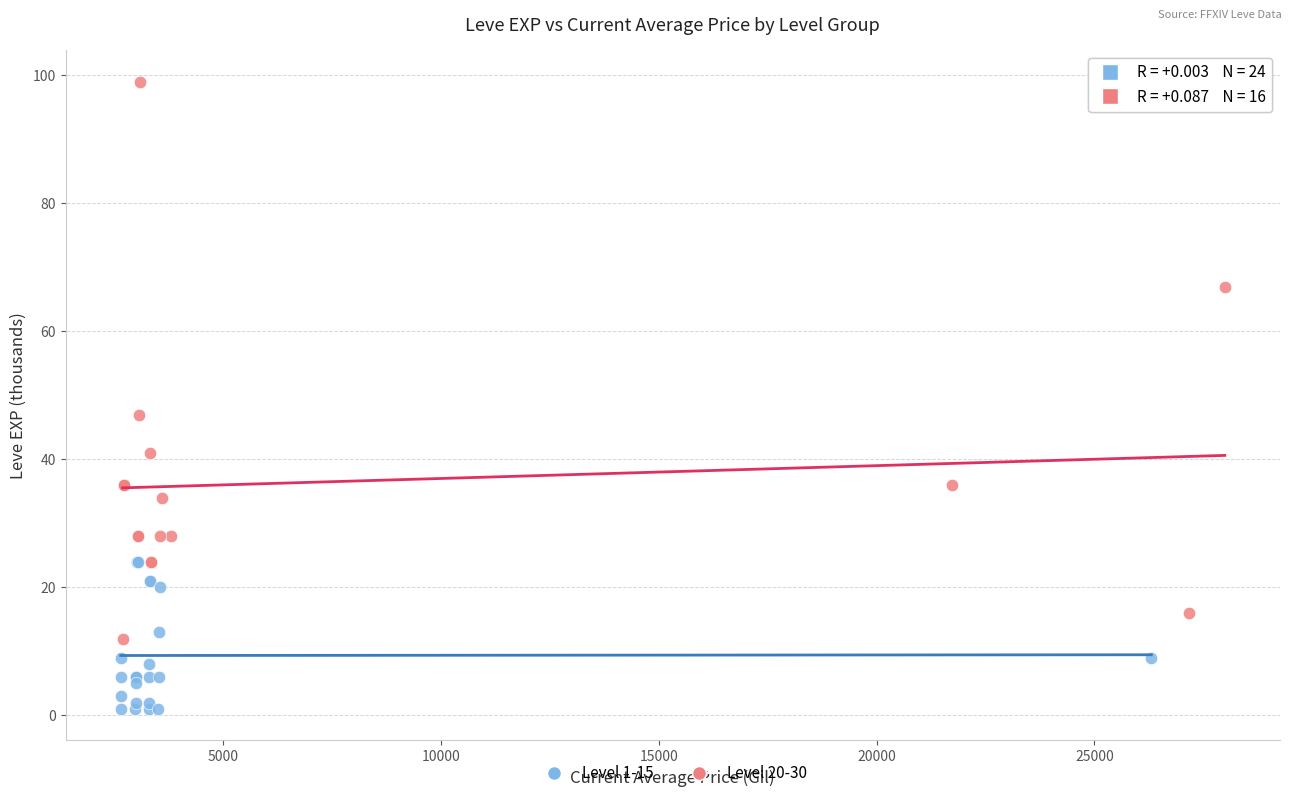

Which series contains the lowest Y value?

Level 1-15